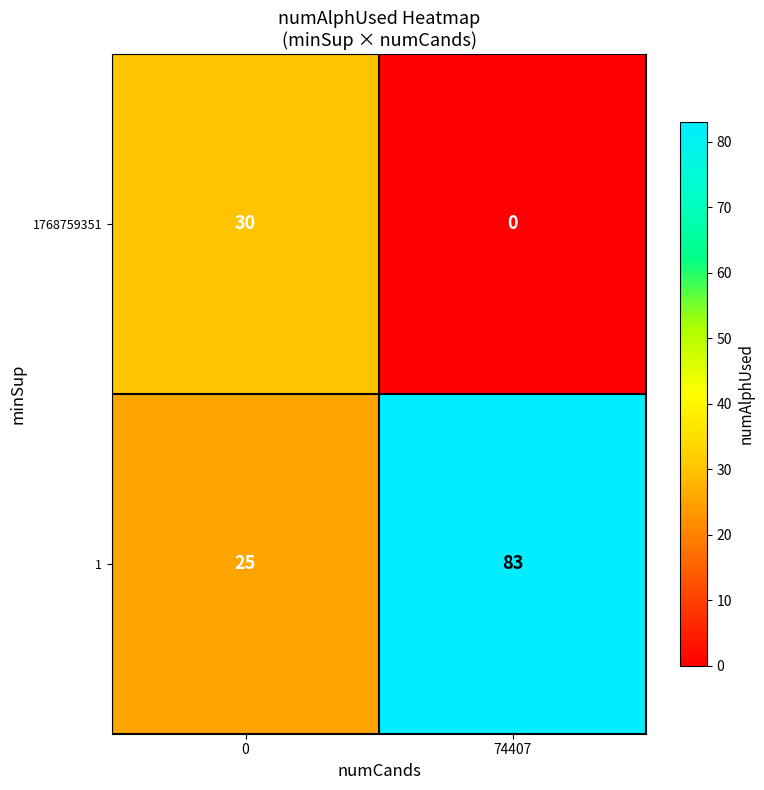

What is the sum of all 1768759351 values?

30